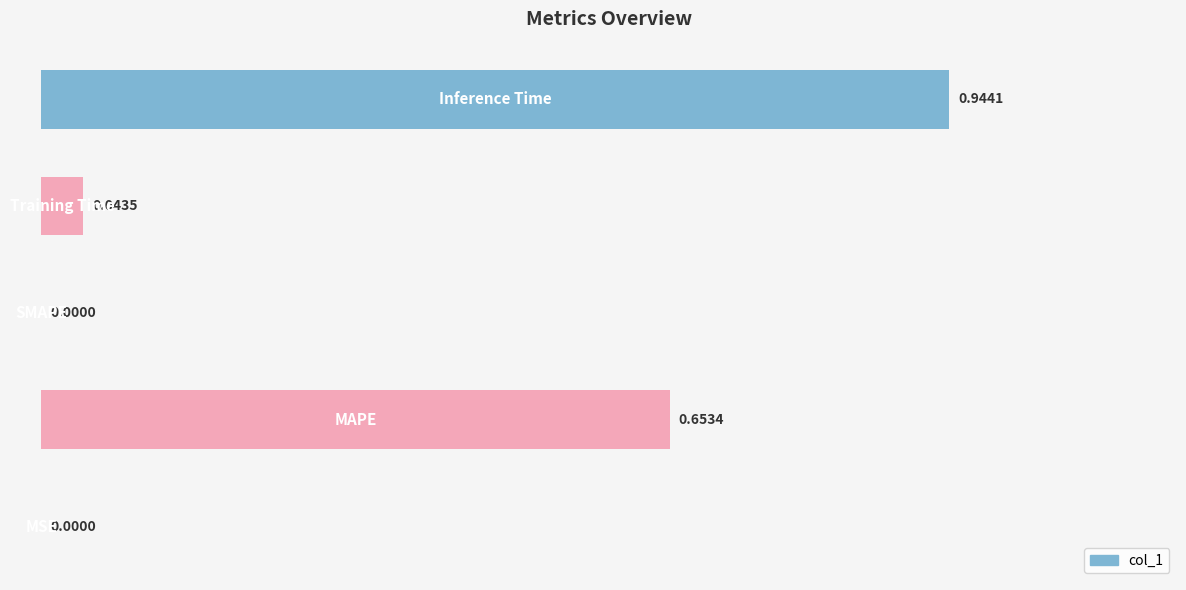

What is the sum of all values?

1.6